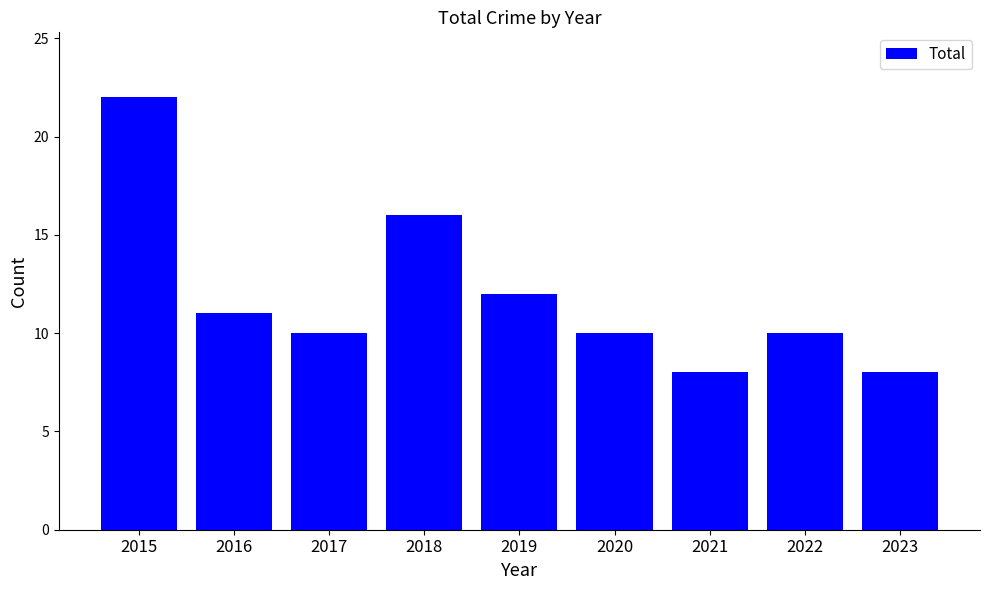

What is the value of the 9th bar from the left?

8